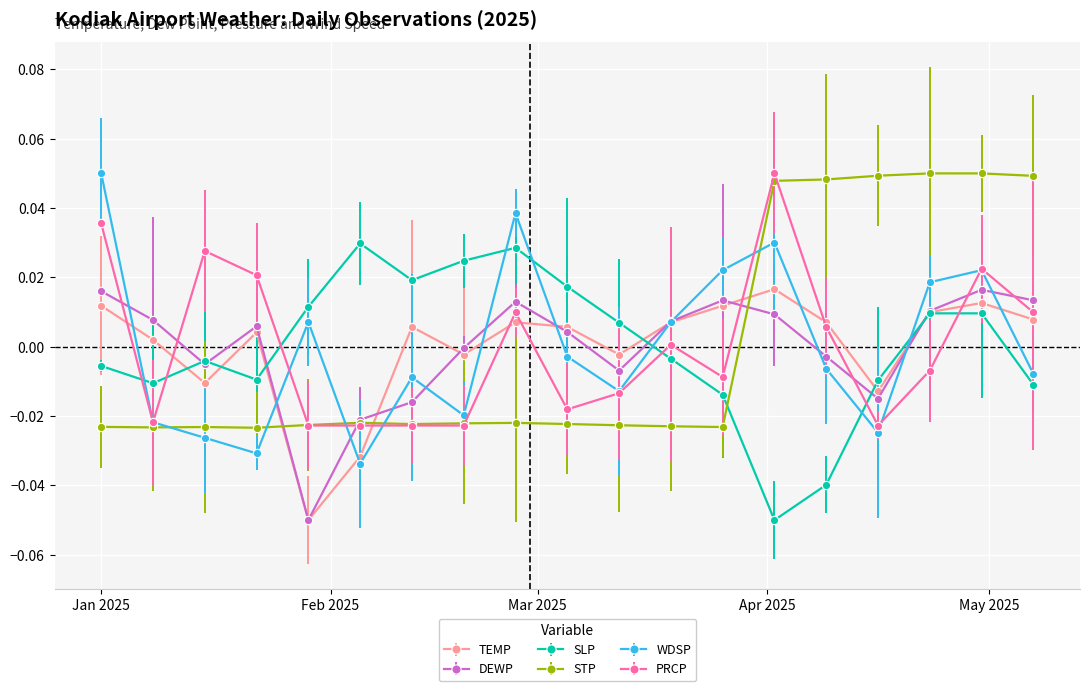

In DEWP, how many points are lower than both neighbors (excluding endpoints)?

4